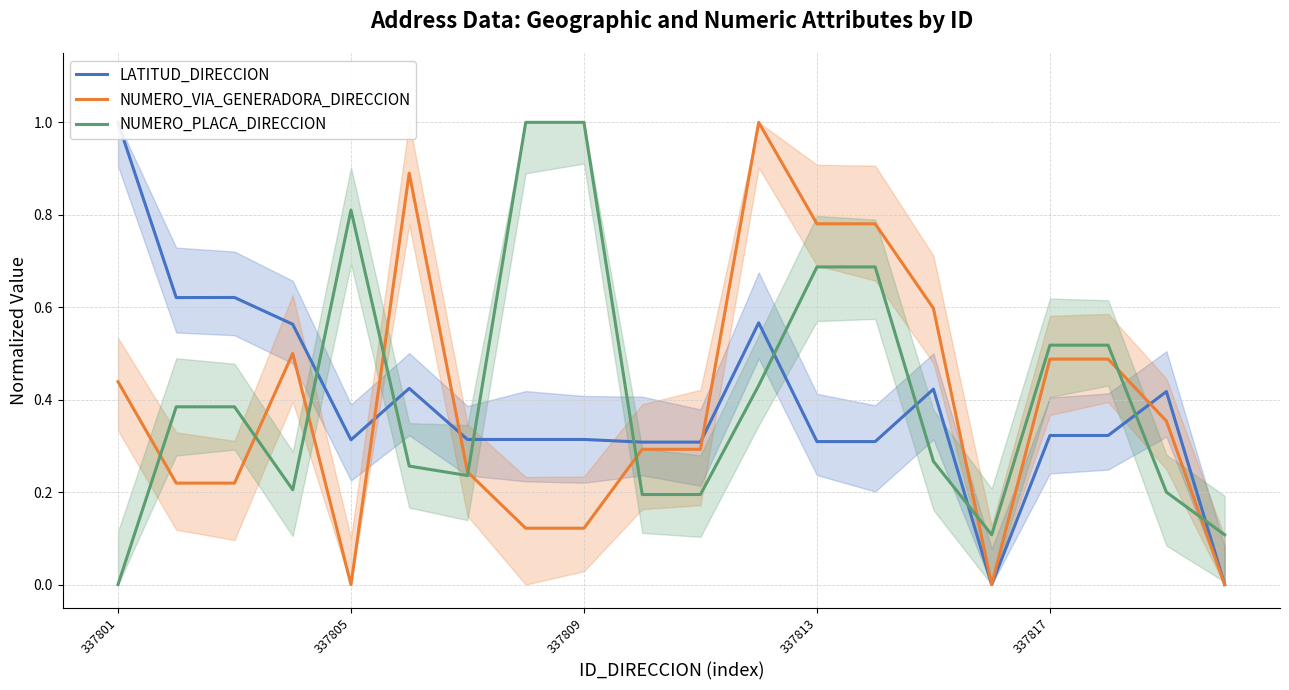

Between 337813 and 14, which is larger?

337813